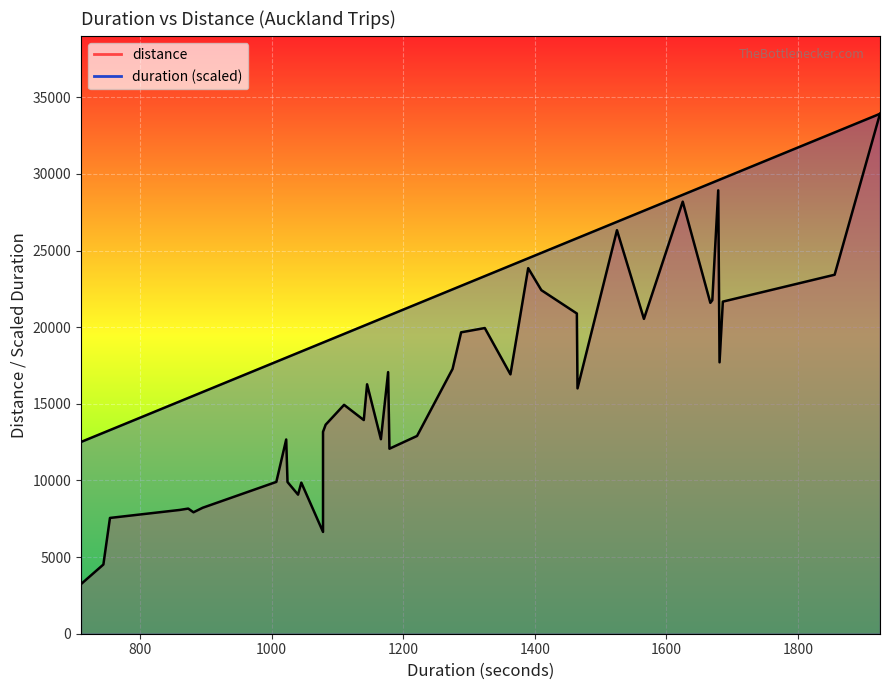

True or false: duration (scaled) and distance intersect in this chart.

False